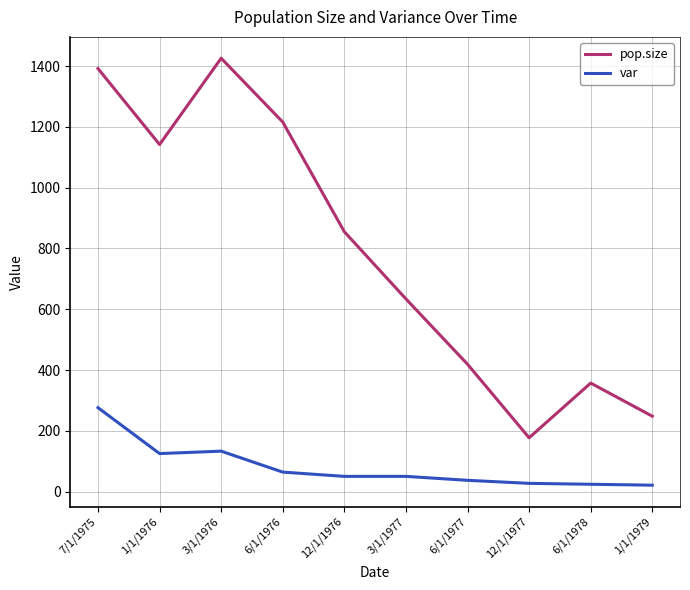

Is it true that pop.size equals 1599 at 6/1/1976?

False